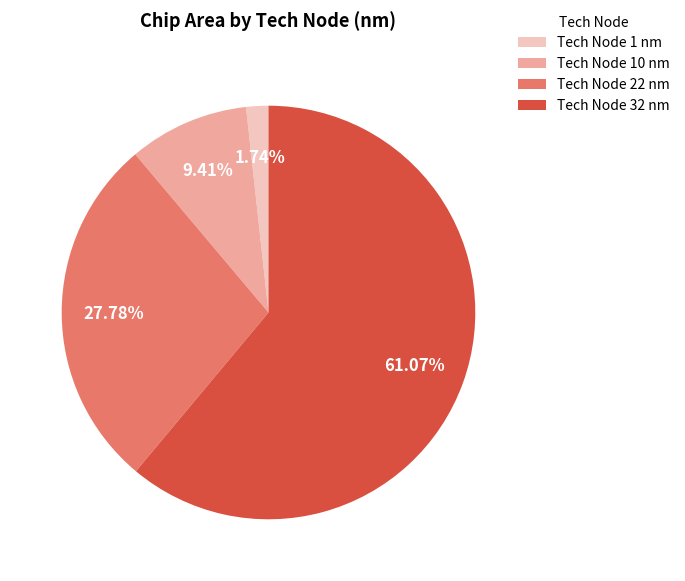

Between Tech Node 22 nm and Tech Node 32 nm, which is larger?

Tech Node 32 nm